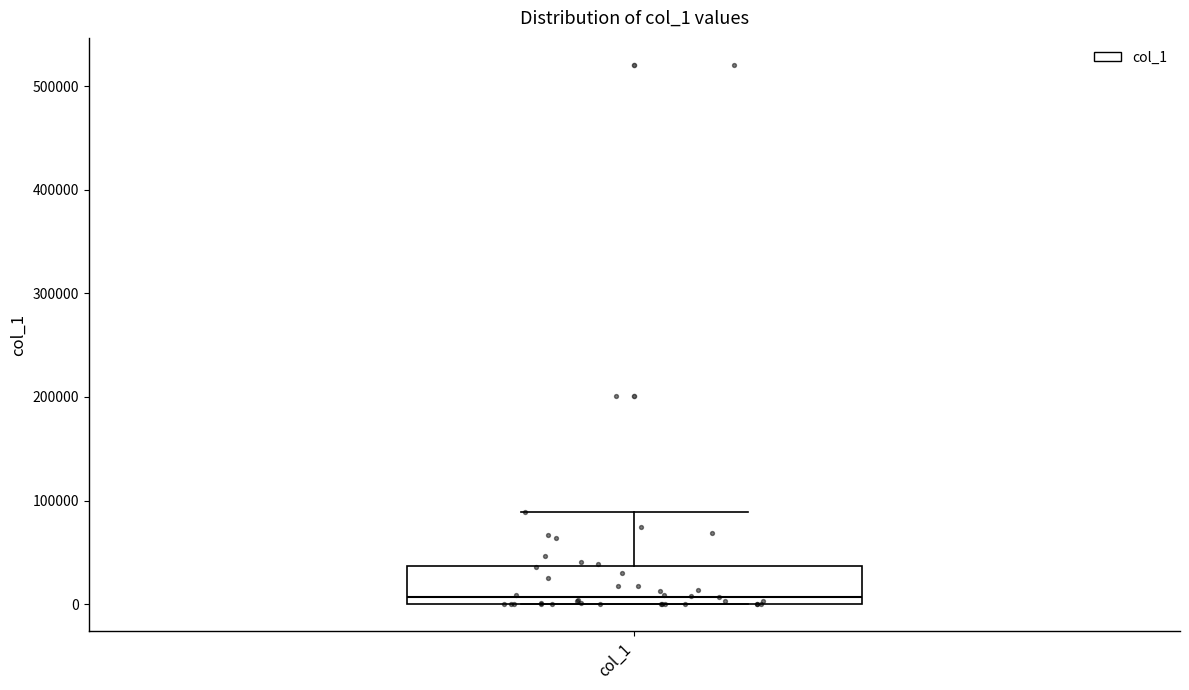

Transcribe this box plot: give where the median line is, the range the box spans, and where the two whiskers end, as read against the y-axis. The values are not printed on the chart, so give them approximately, as read against the axis.

median 10000, box 0 to 40000, whiskers 0 to 90000